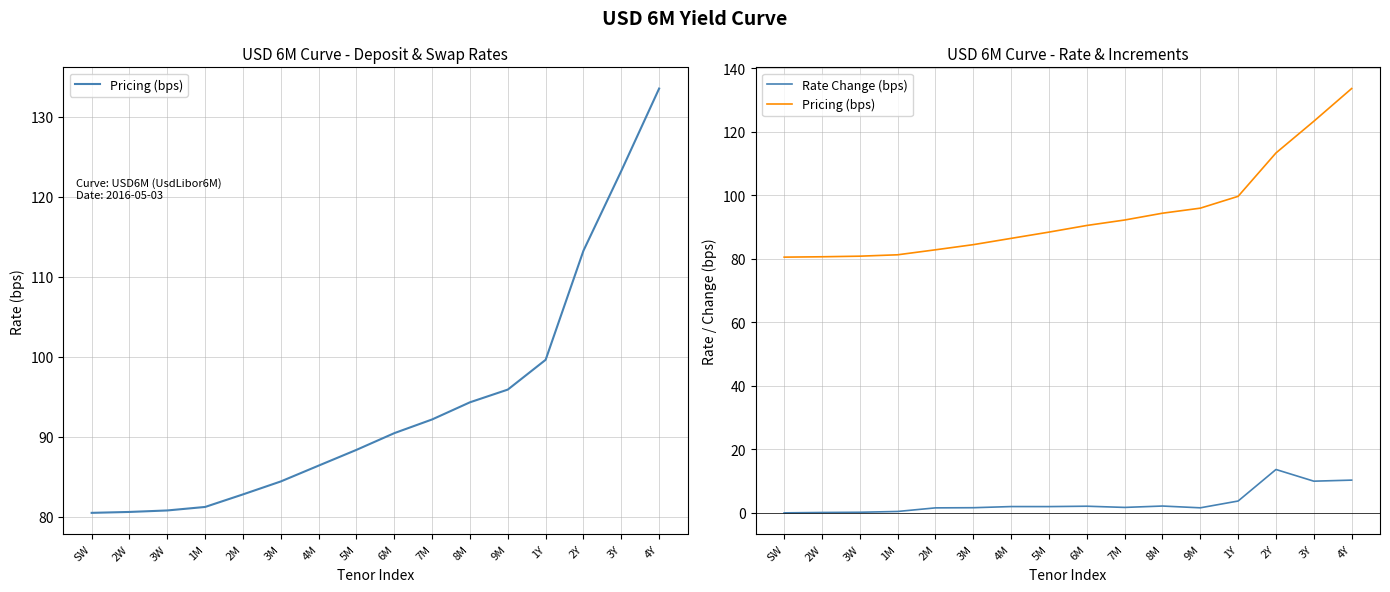

Reading left to right, transcribe all the data shown in this chart.

Pricing (bps): 80.5	80.6	80.8	81.2	82.8	84.4	86.4	88.4	90.5	92.2	94.3	95.9	99.6	113.3	123.3	133.6
Rate Change (bps): 0.0	0.1	0.2	0.4	1.6	1.6	2.0	2.0	2.1	1.7	2.1	1.6	3.7	13.6	10.0	10.3